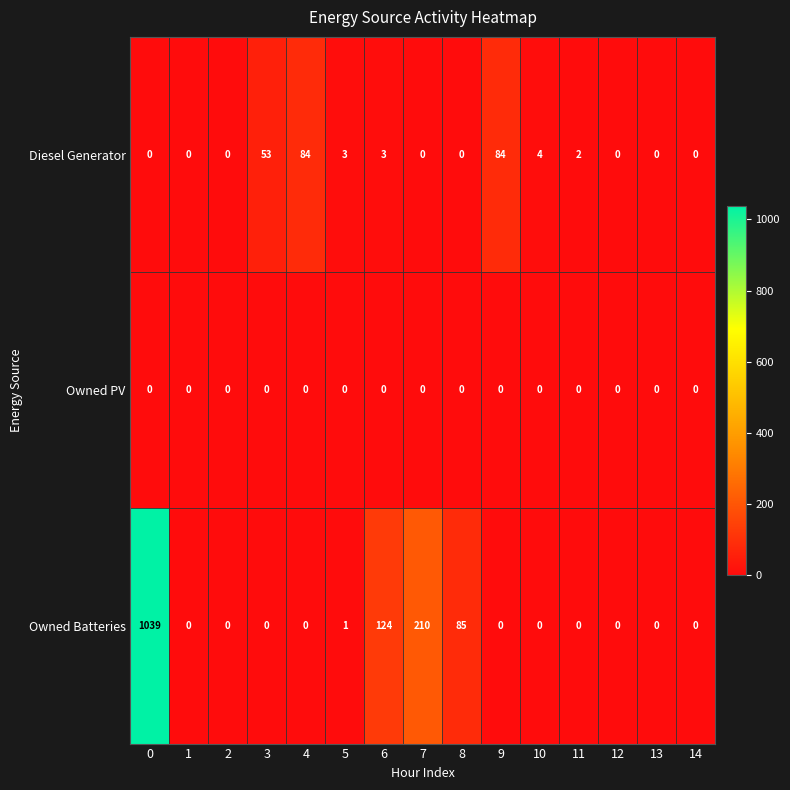

Is it true that Diesel Generator equals 0 at 1?

True